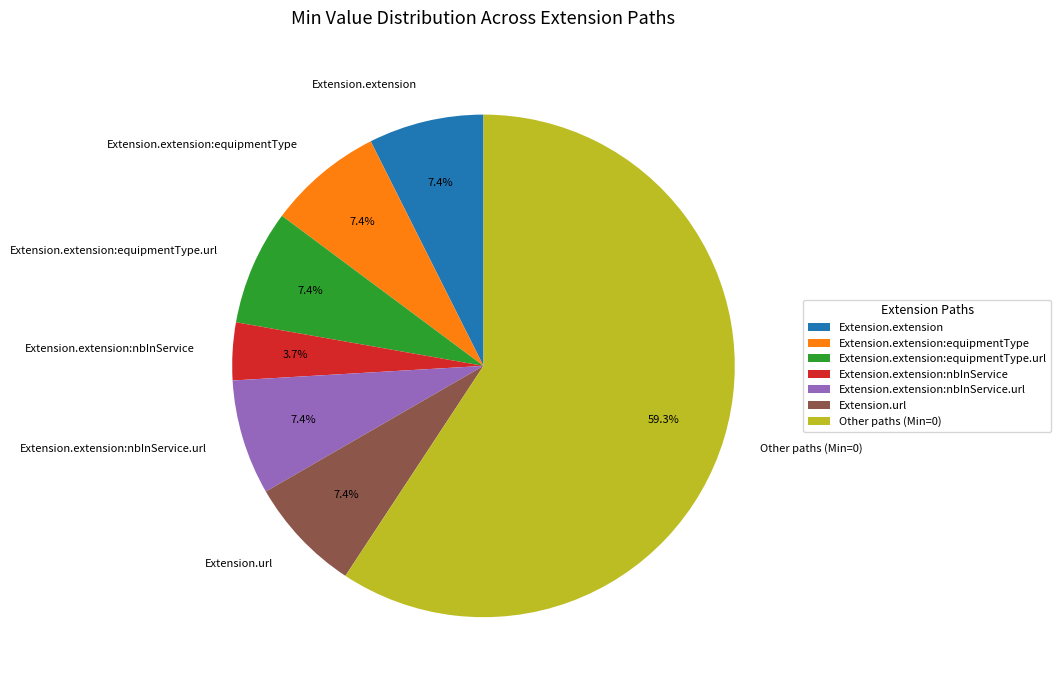

What is the smallest slice in the pie chart?

Extension.extension:nbInService